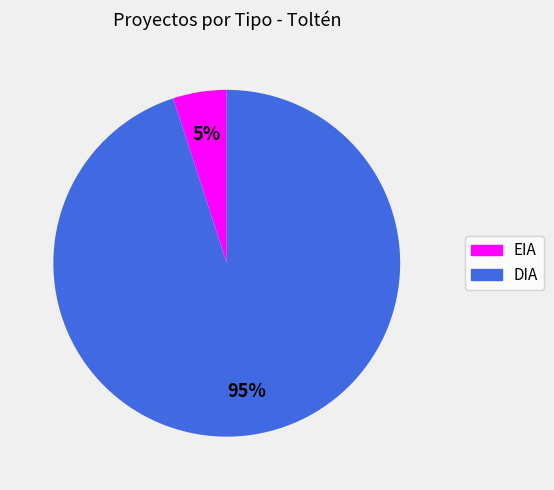

To the nearest percent, what percentage of the pie is EIA?

5%